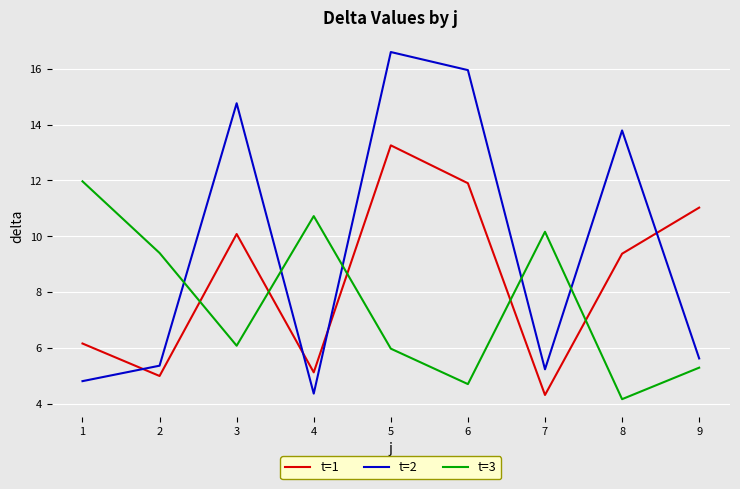

What is the minimum value shown in the chart?

4.2